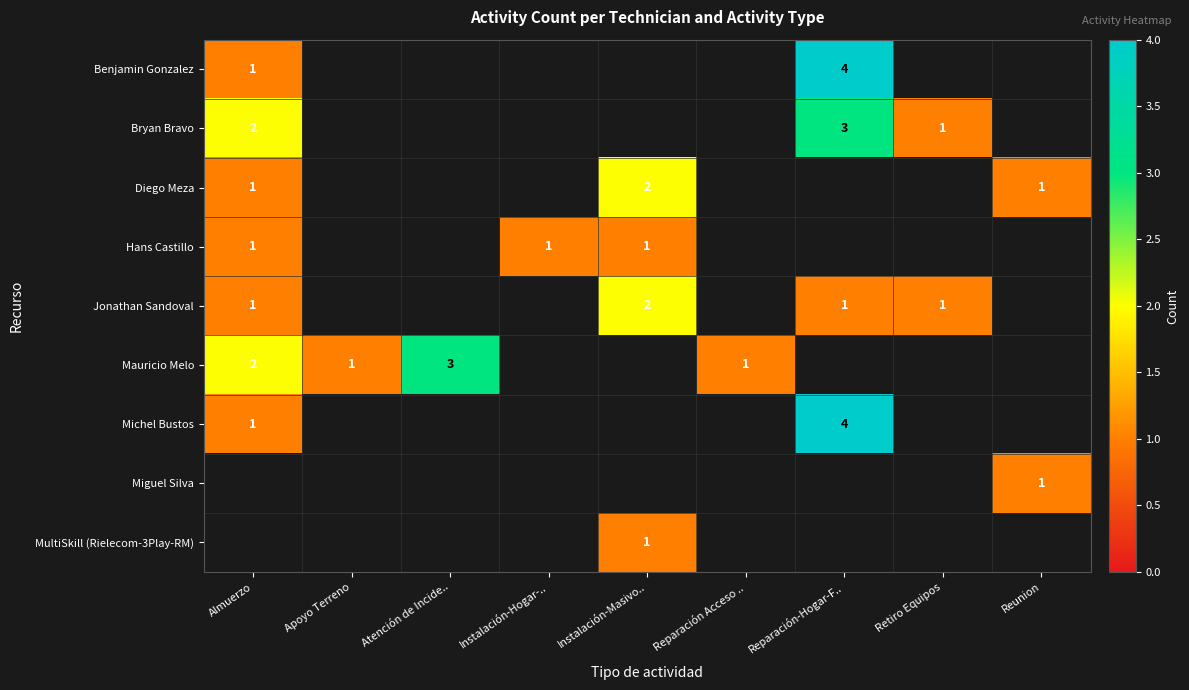

Which label corresponds to the smallest value in the chart?

Almuerzo